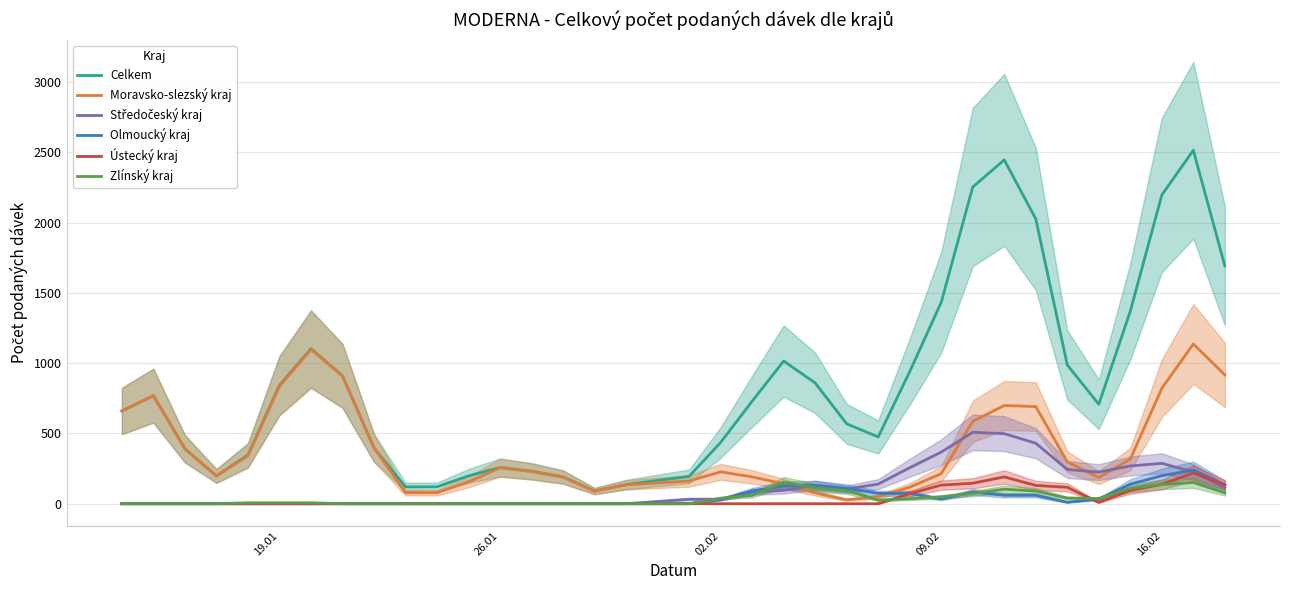

What is the highest value of the Olmoucký kraj series?

239.3